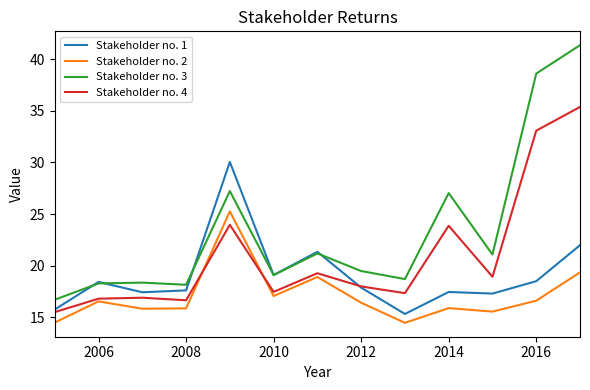

Which series has the widest spread of values?

Stakeholder no. 3